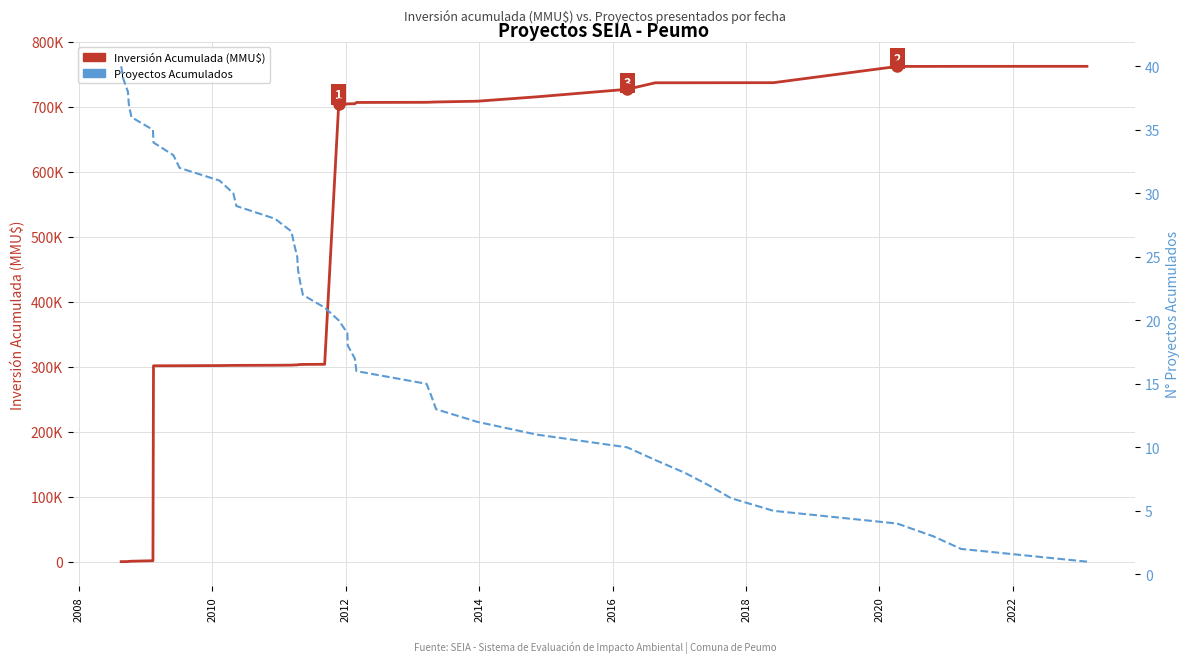

What are all the series names shown in the legend?

Inversión Acumulada (MMU$), Proyectos Acumulados